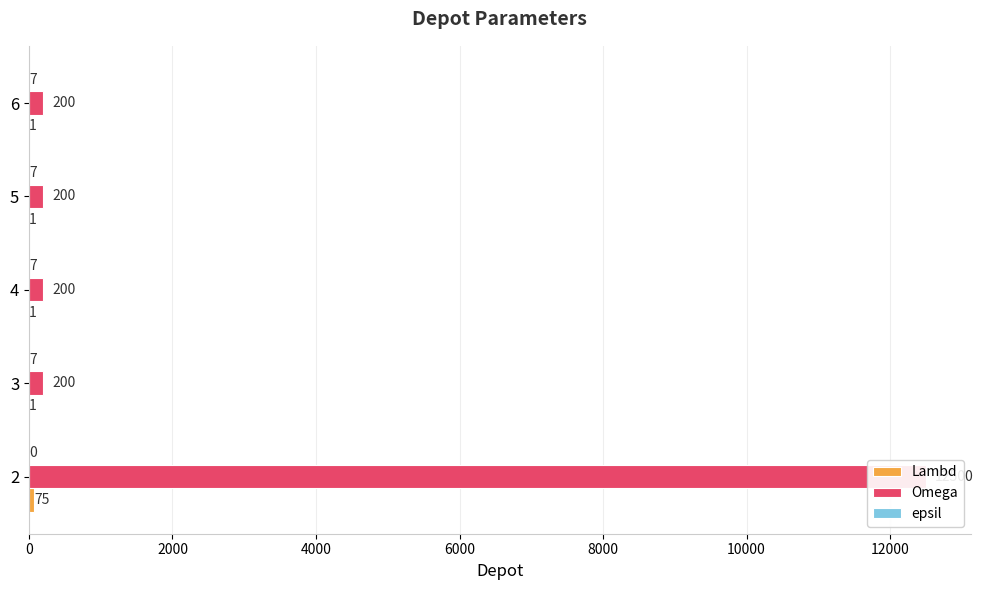

At how many categories does at least one series exceed 192?

5